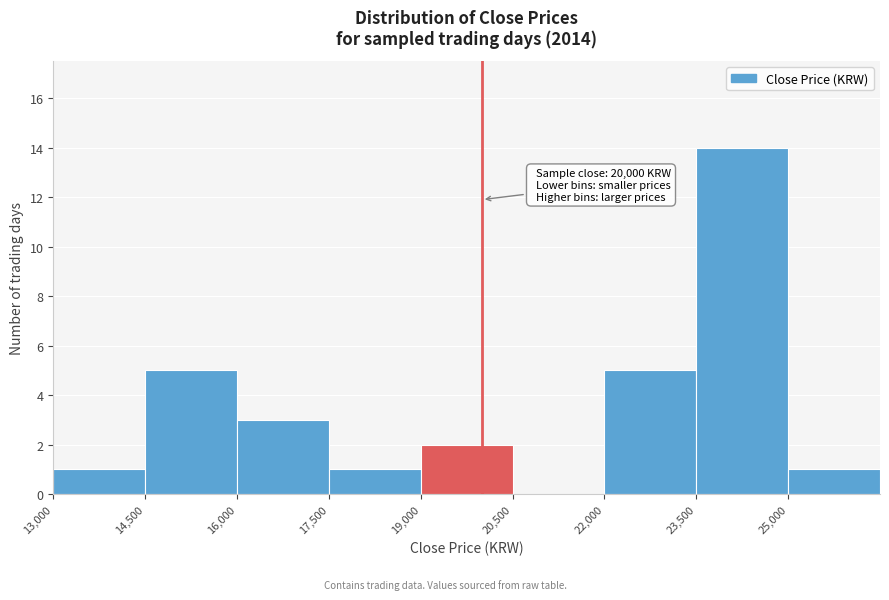

Over which range of the x-axis is the bar tallest?

23500 to 25000